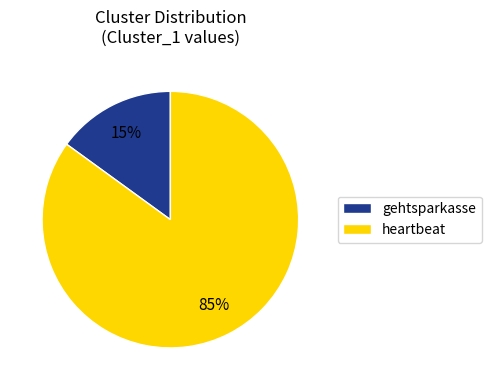

True or false: heartbeat accounts for 91% of the total.

False